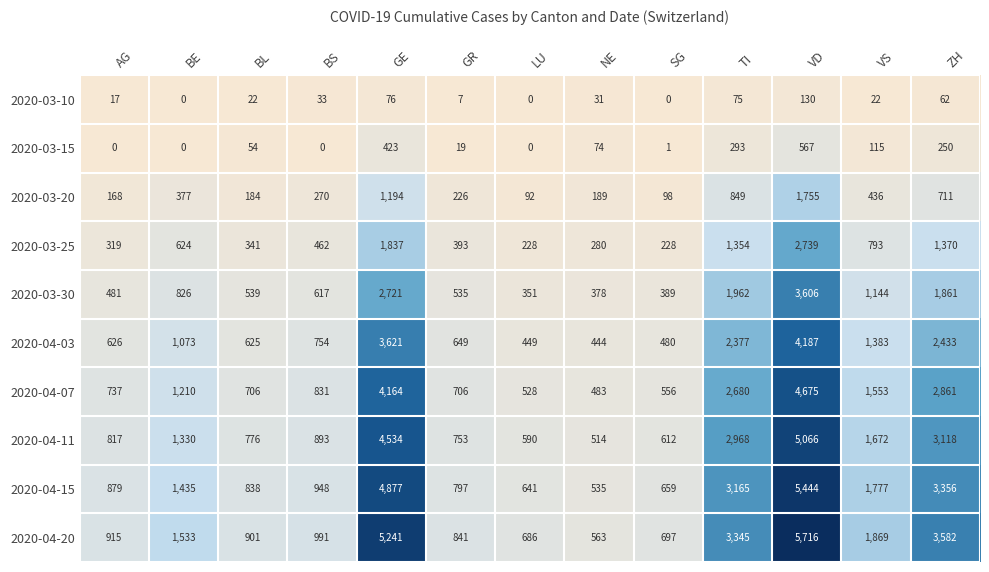

At which label does 2020-03-25 reach its peak?

VD